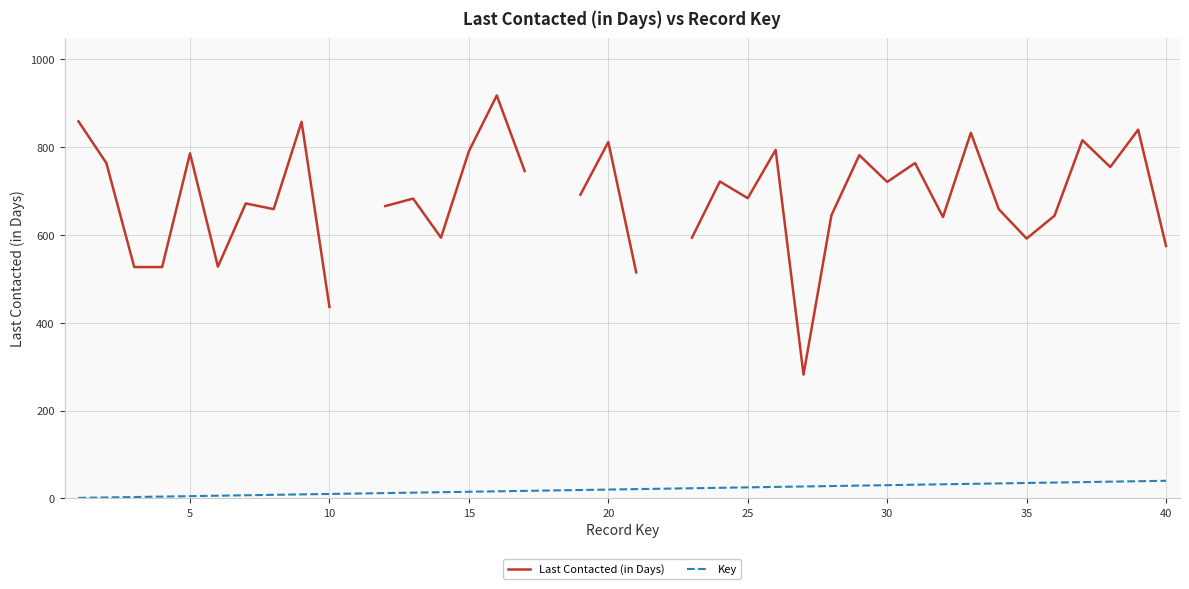

What is the average value of the Key series?

20.5